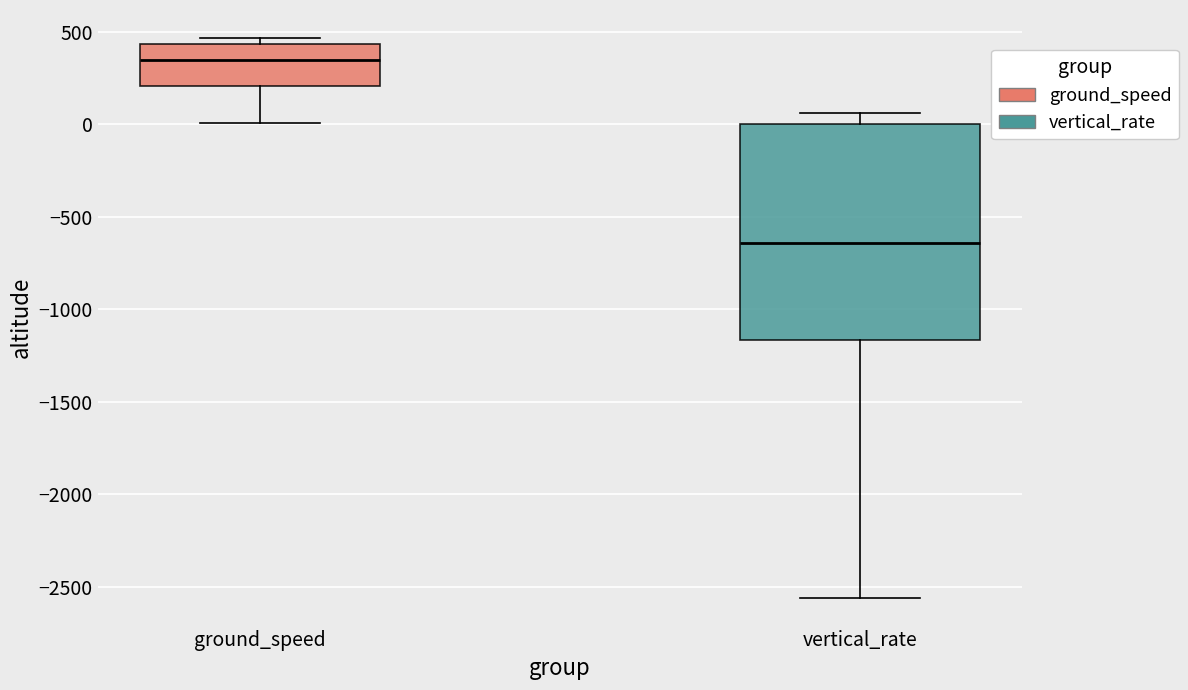

Which box has the highest median line?

ground_speed